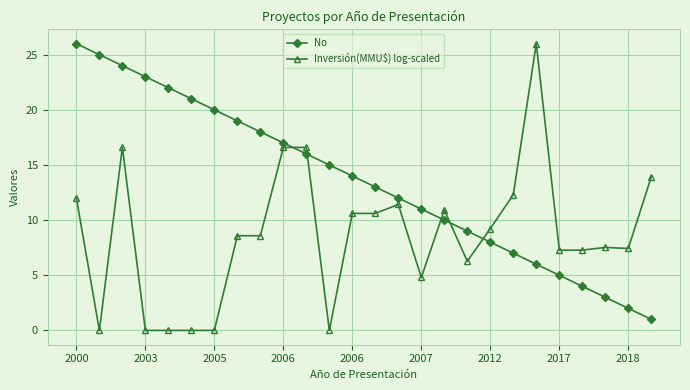

What is the difference between the maximum and second lowest values in the Inversión(MMU$) log-scaled series?

26.0